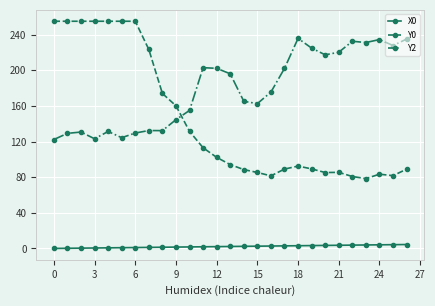

What is the difference between the second highest and second lowest values in the Y0 series?

174.3